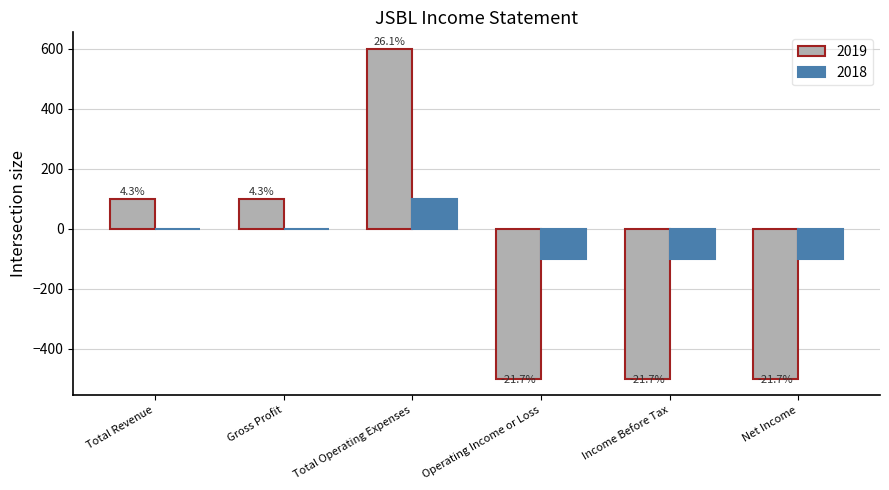

Which has a higher value, Total Operating Expenses or Net Income?

Total Operating Expenses